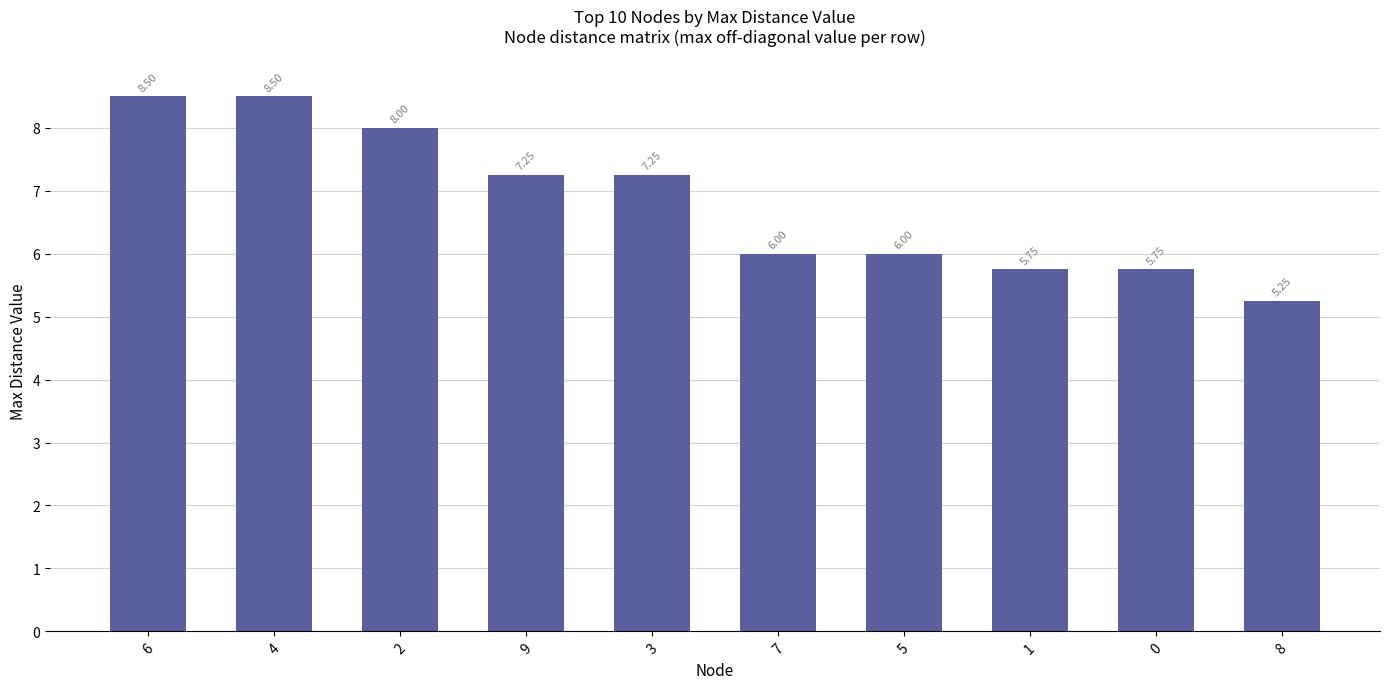

Between 3 and 7, which is larger?

3